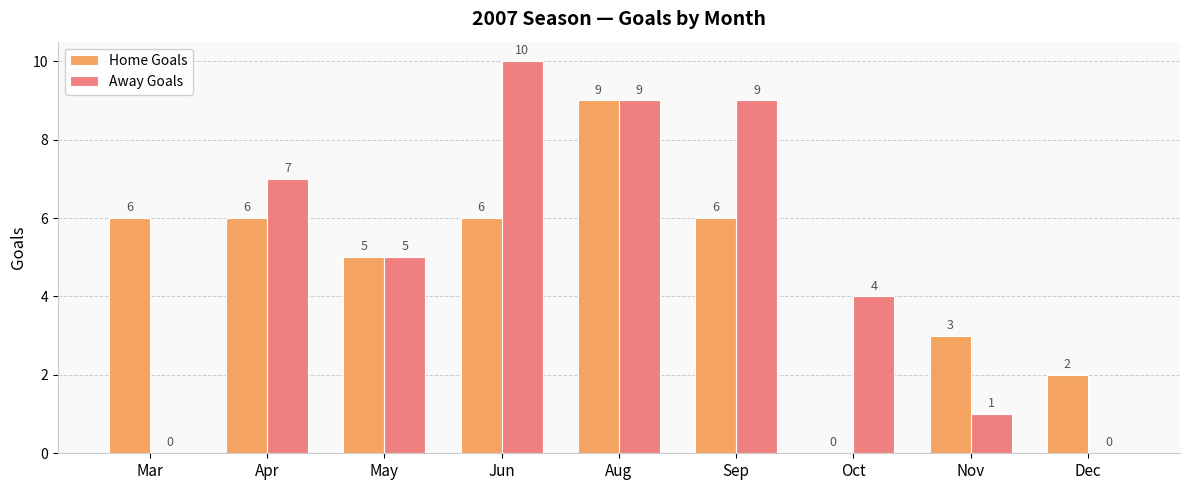

True or false: Away Goals has a value of 17 at Jun.

False